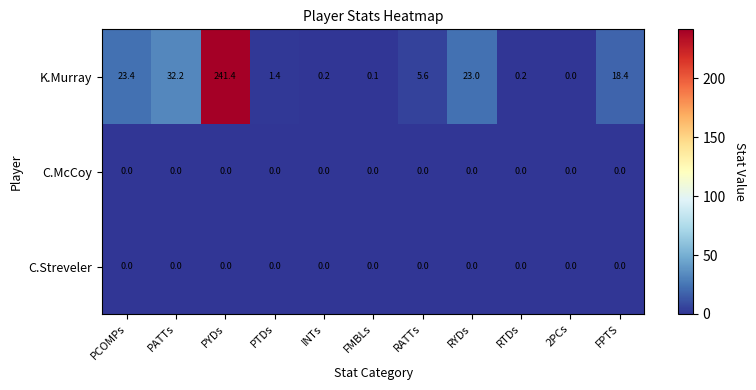

True or false: K.Murray has a value of 11.8 at FPTS.

False